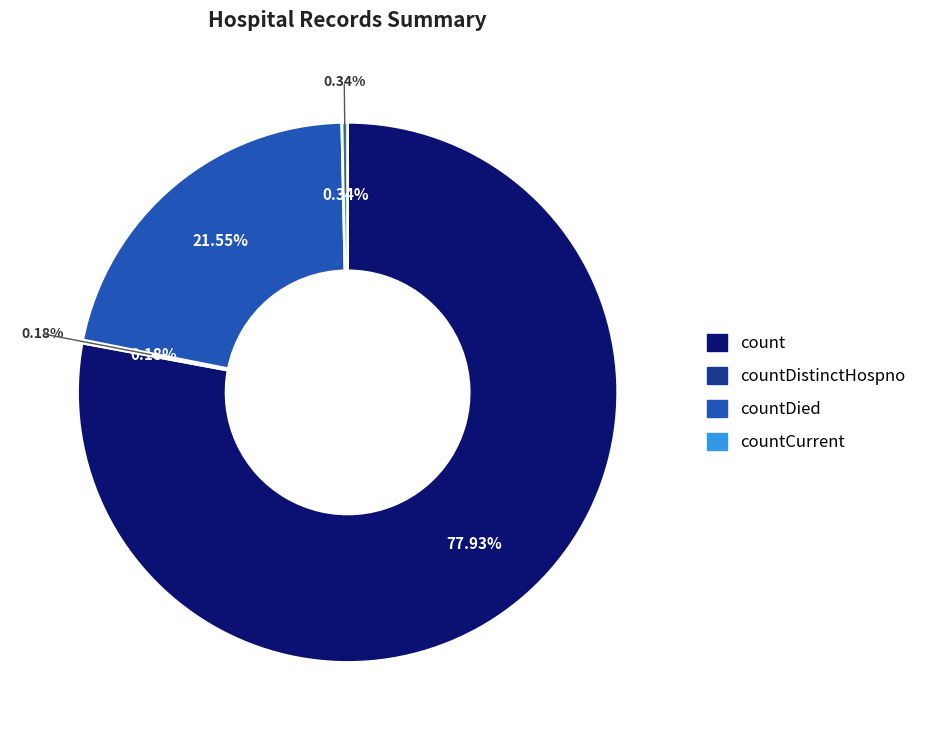

Is it true that countDistinctHospno is 0% of the pie?

True